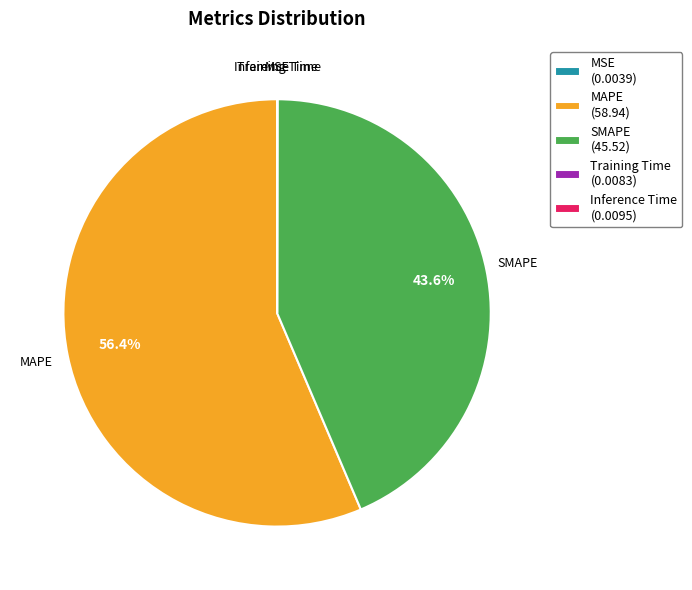

What percentage is the SMAPE slice, to the nearest percent?

44%